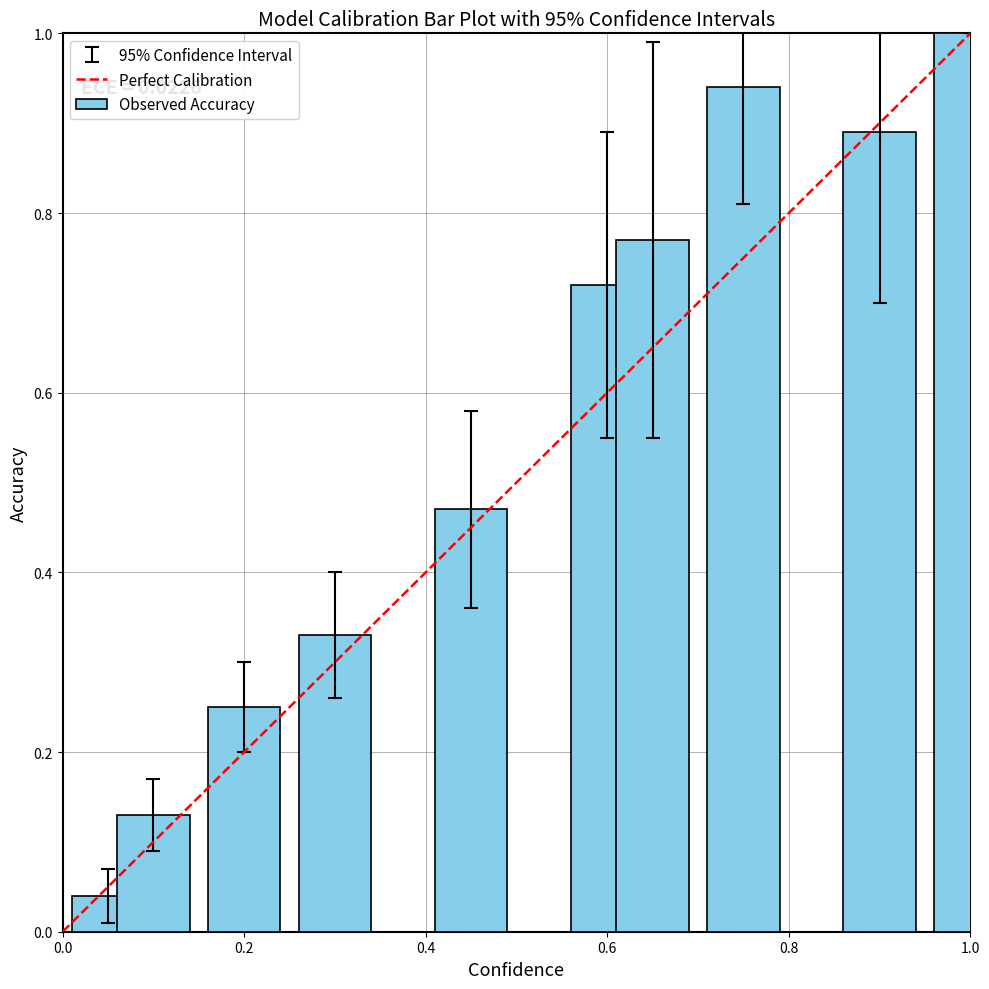

What is the sum of all values?

5.5